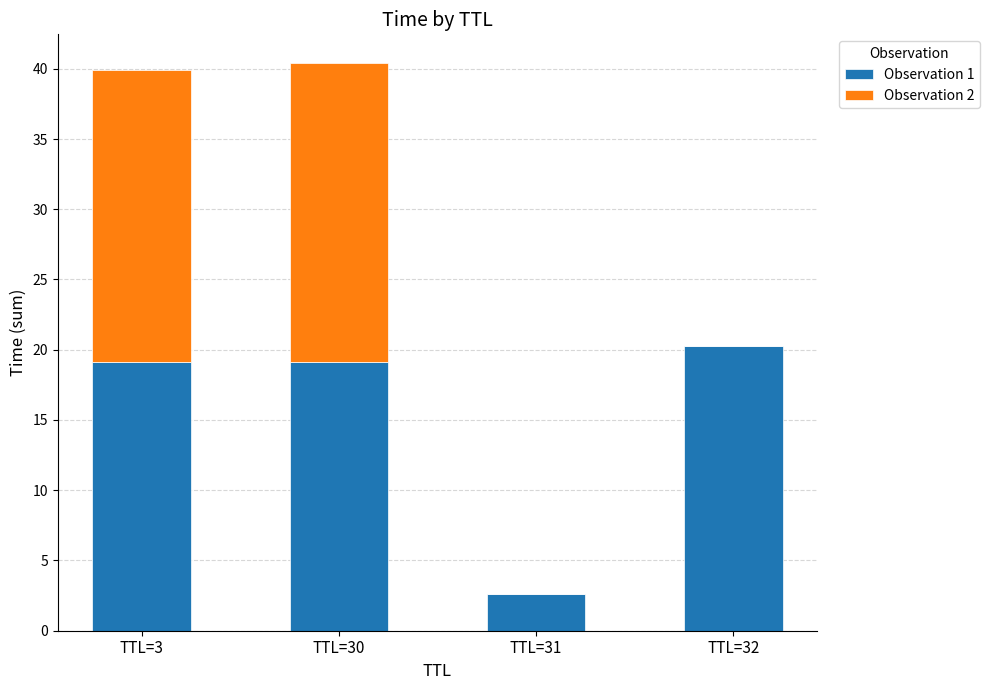

What is the maximum value for Observation 1?

20.3